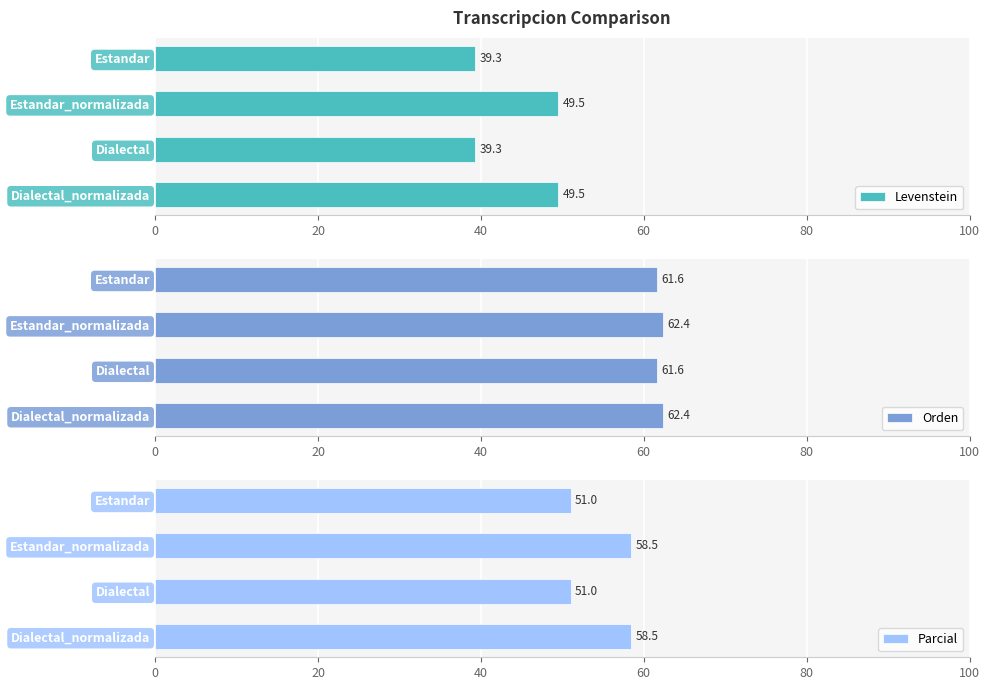

Reading right to left, what are all the values shown in this chart?

Levenstein: 49.5	39.3	49.5	39.3
Orden: 62.4	61.6	62.4	61.6
Parcial: 58.5	51.0	58.5	51.0